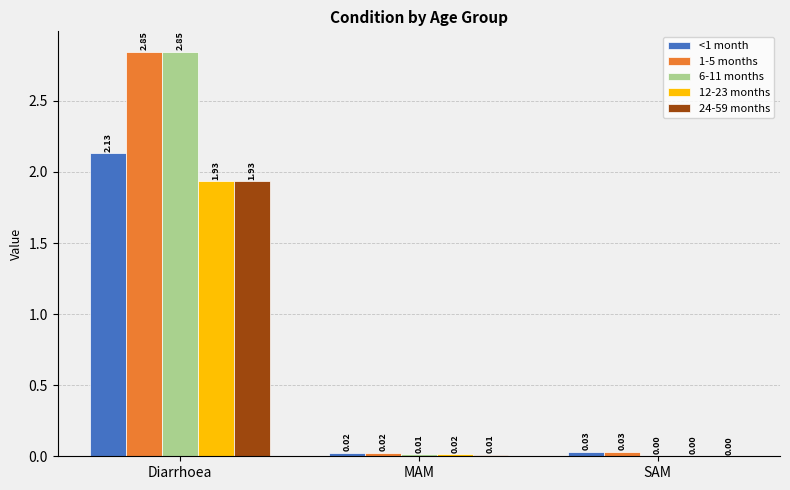

What is the average value of the <1 month series?

0.7